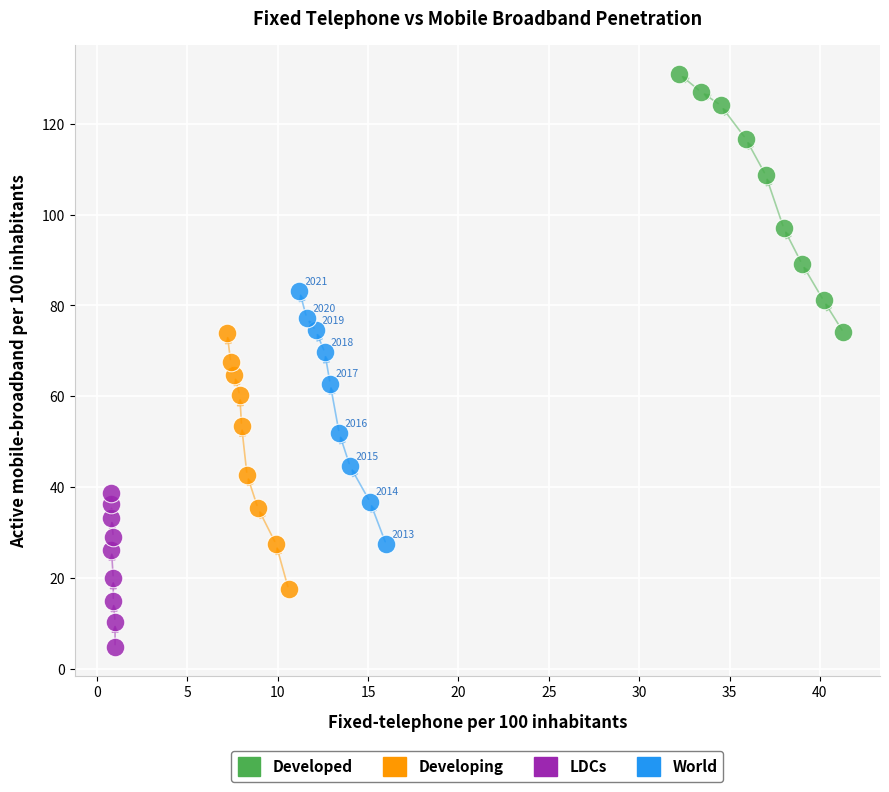

Which series contains the lowest Y value?

LDCs